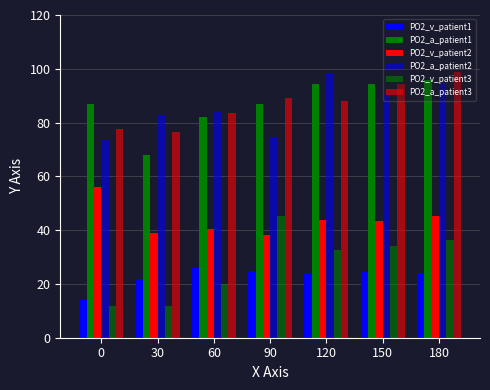

Which label corresponds to the largest value in the chart?

180